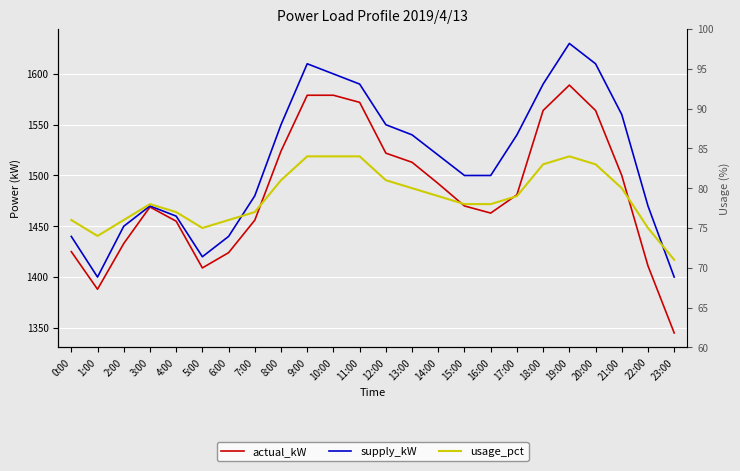

What is the value of the usage_pct point at the 1st from the left?

76